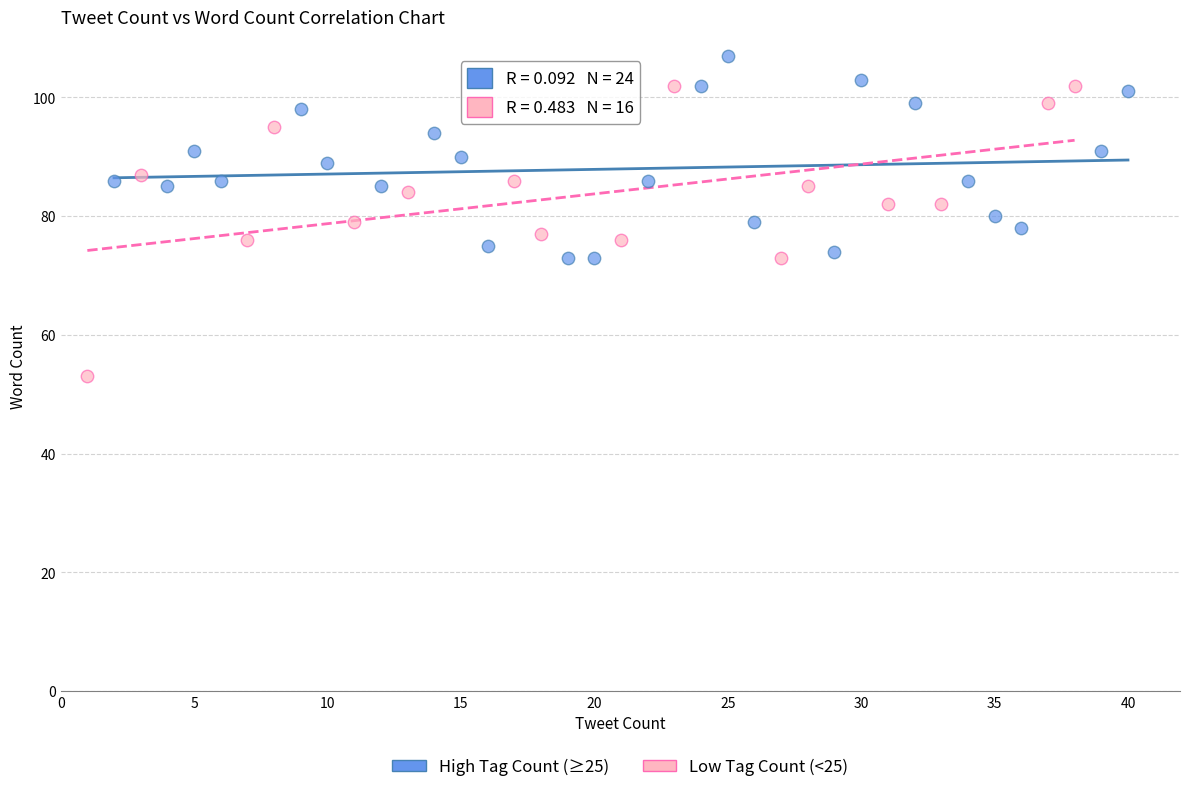

Which series reaches the minimum Y coordinate?

Low Tag Count (<25)